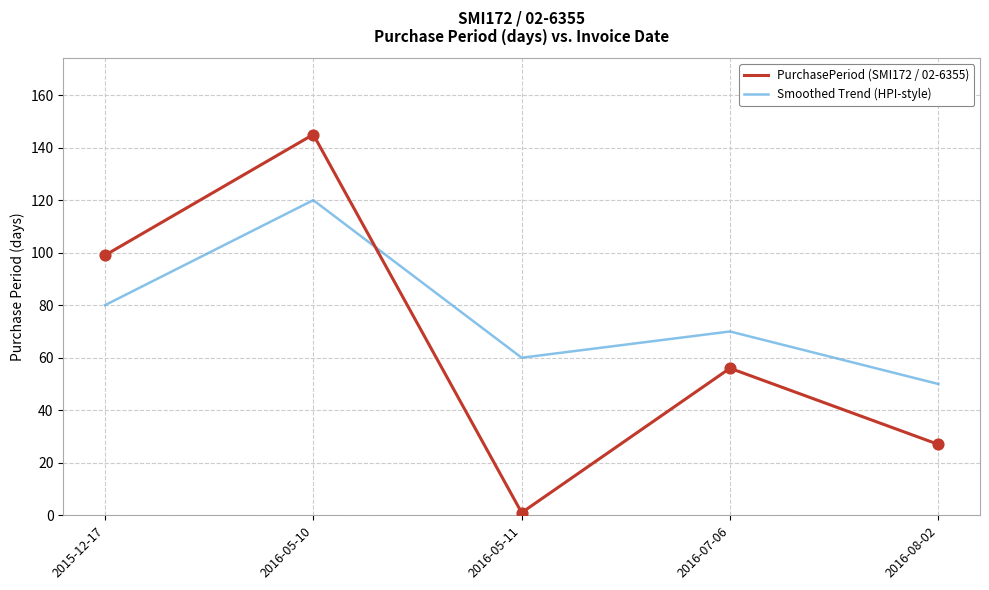

What are all the series names shown in the legend?

PurchasePeriod (SMI172 / 02-6355), Smoothed Trend (HPI-style)